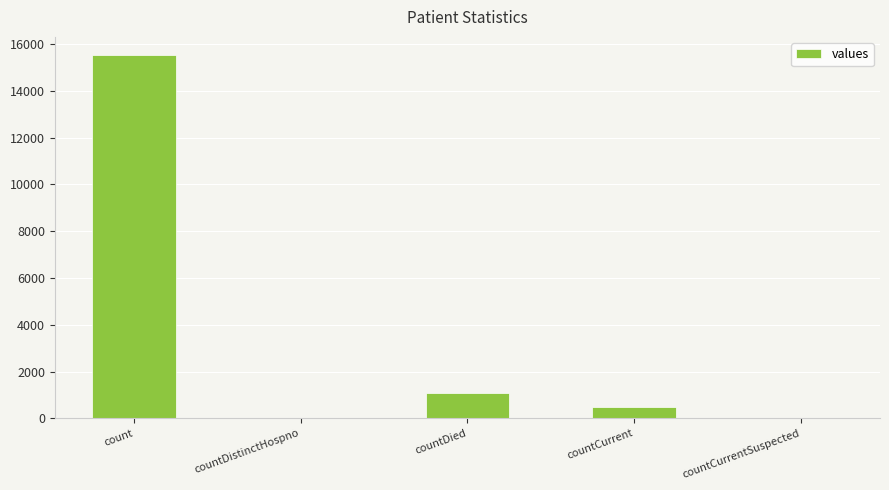

How many data points does each series have?

5